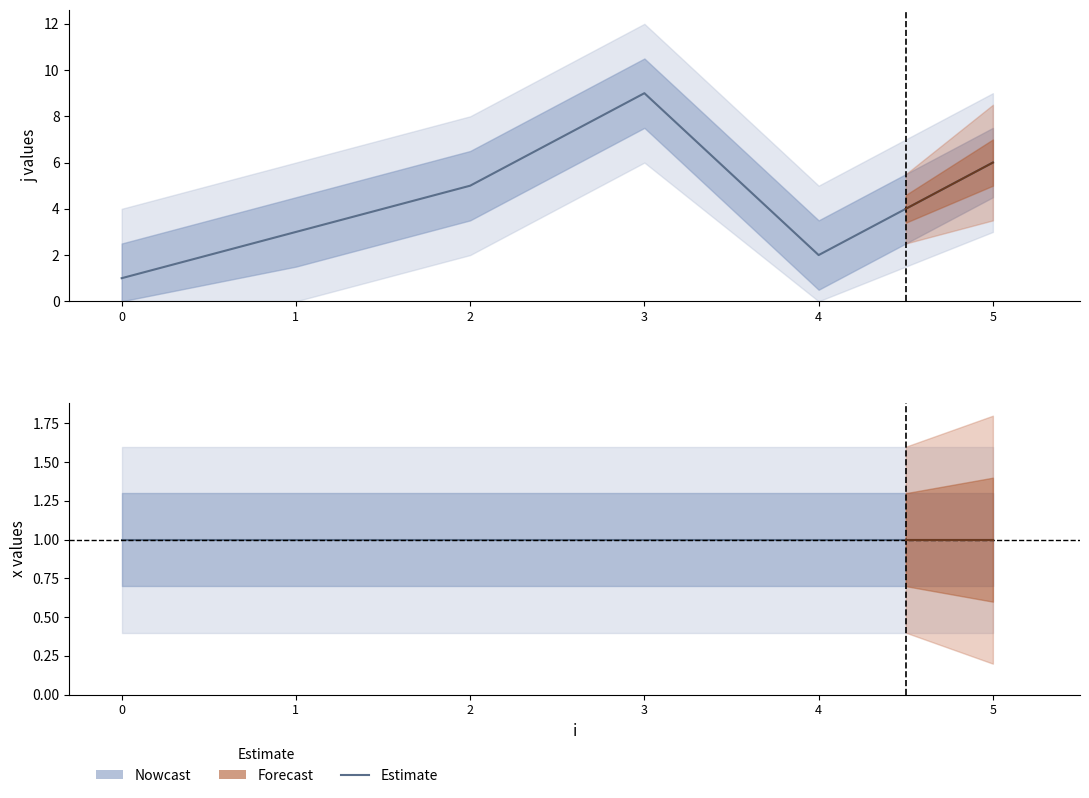

Count the number of categories in the chart.

6